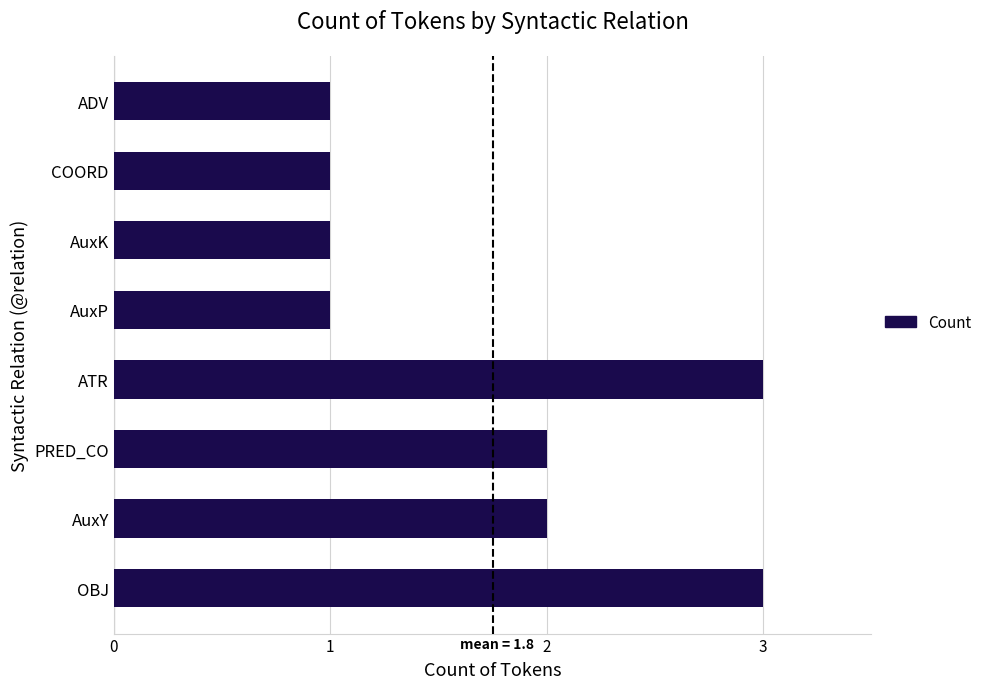

What is the sum of all values?

14